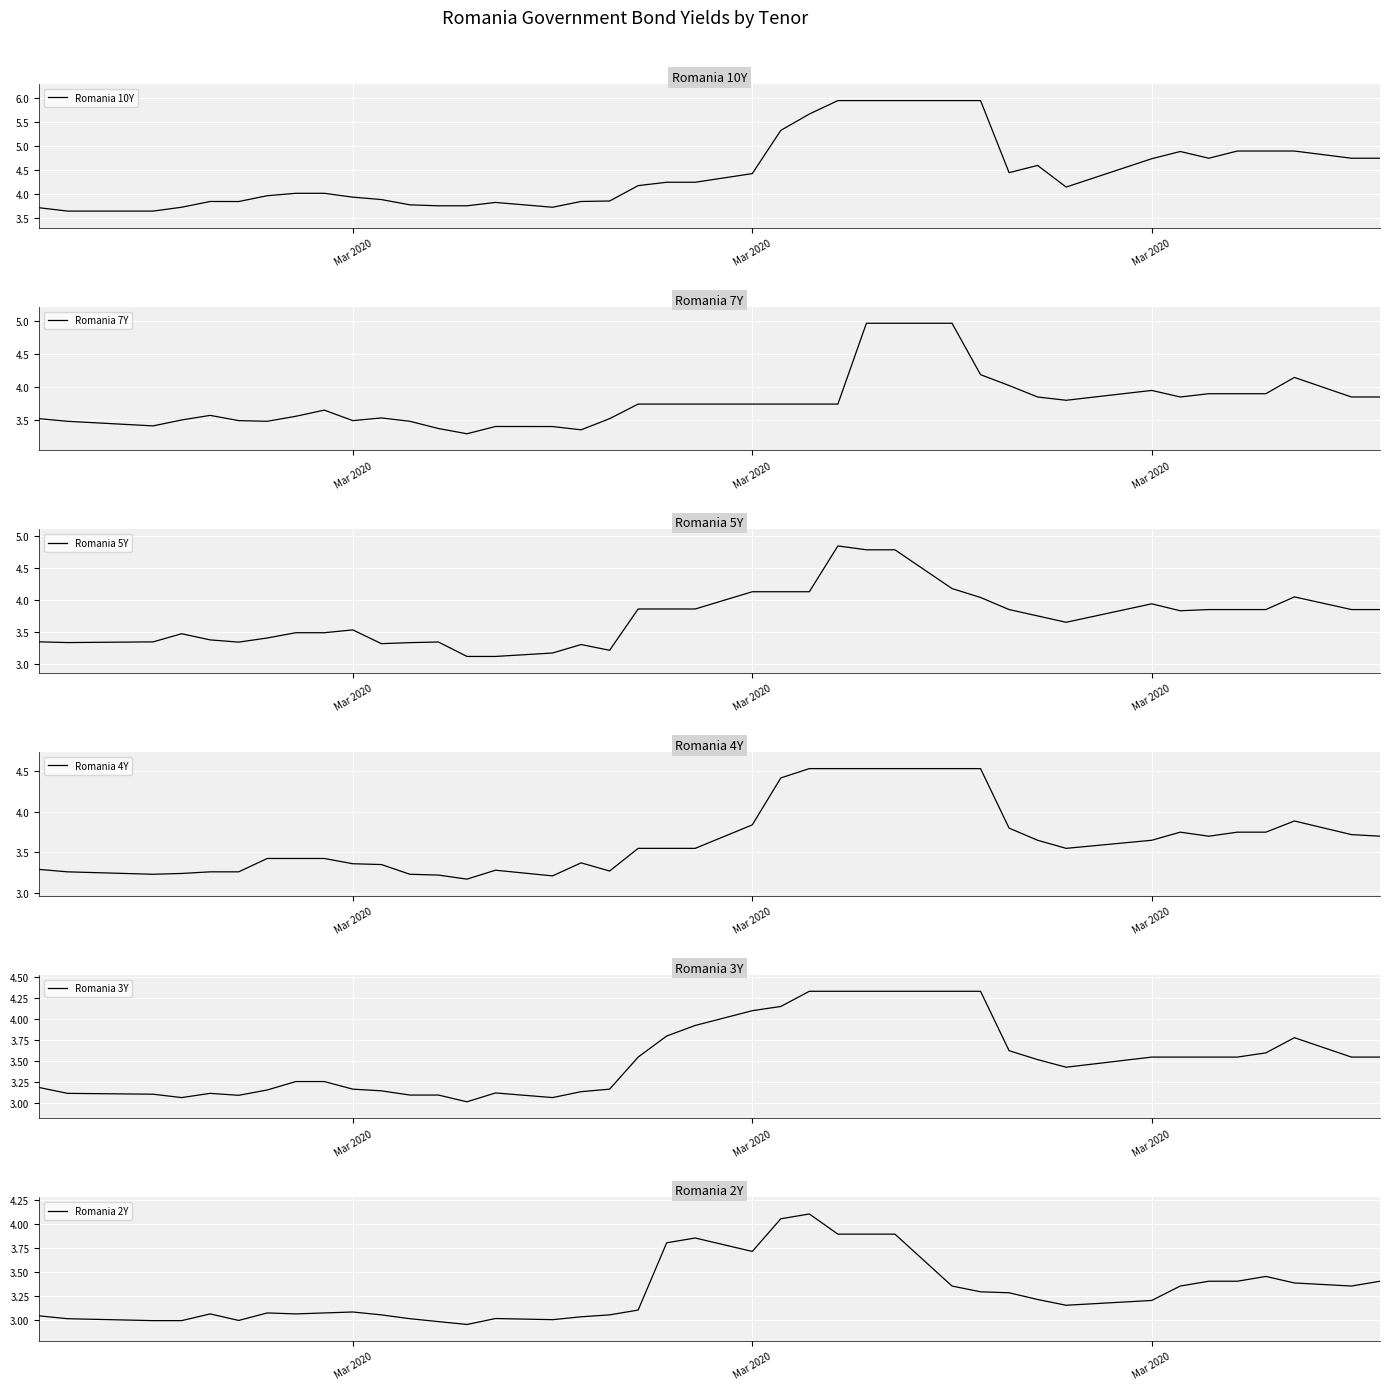

Which series has the widest spread of values?

Romania 10Y